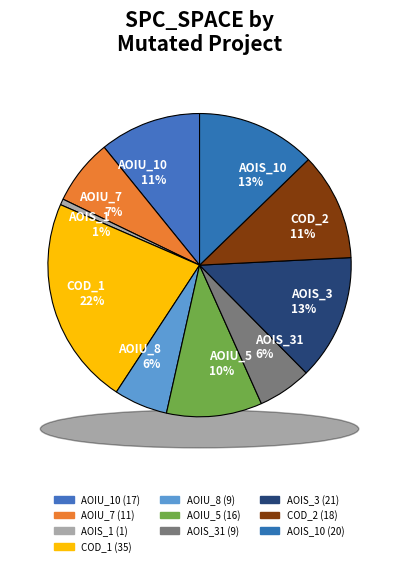

Does any single category account for the majority?

No